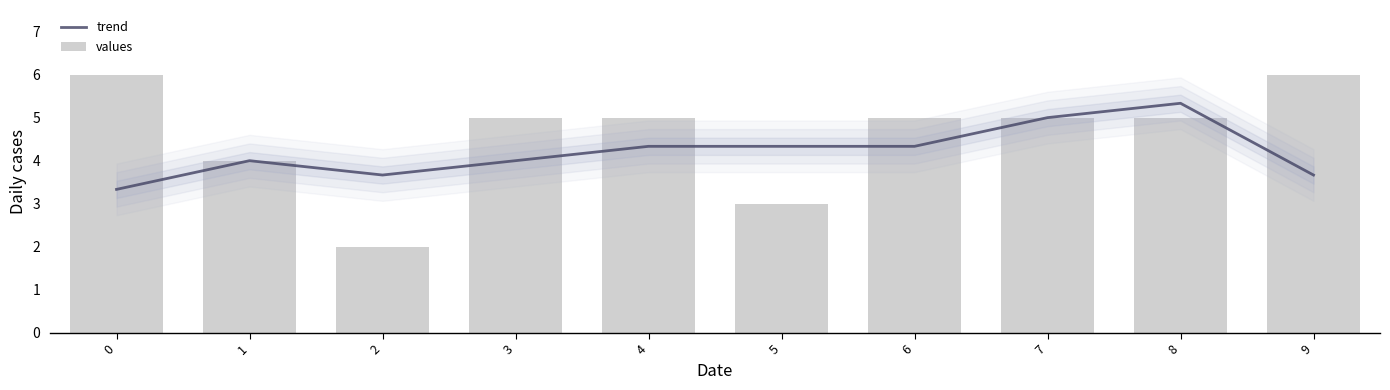

Rank the series by their average value, from highest to lowest.

values, trend